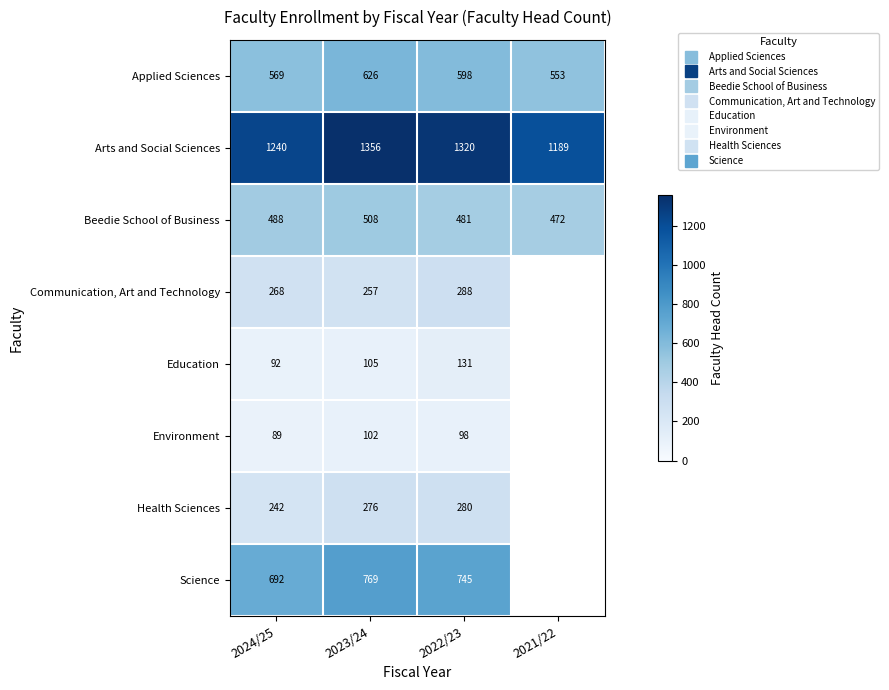

Where does the Beedie School of Business series first go above 488?

2023/24